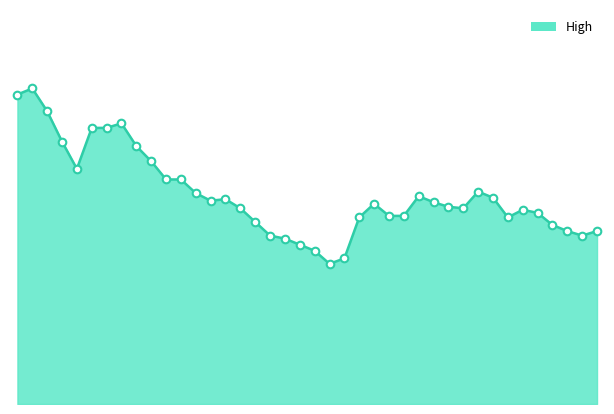

Does the chart have visible grid lines?

No